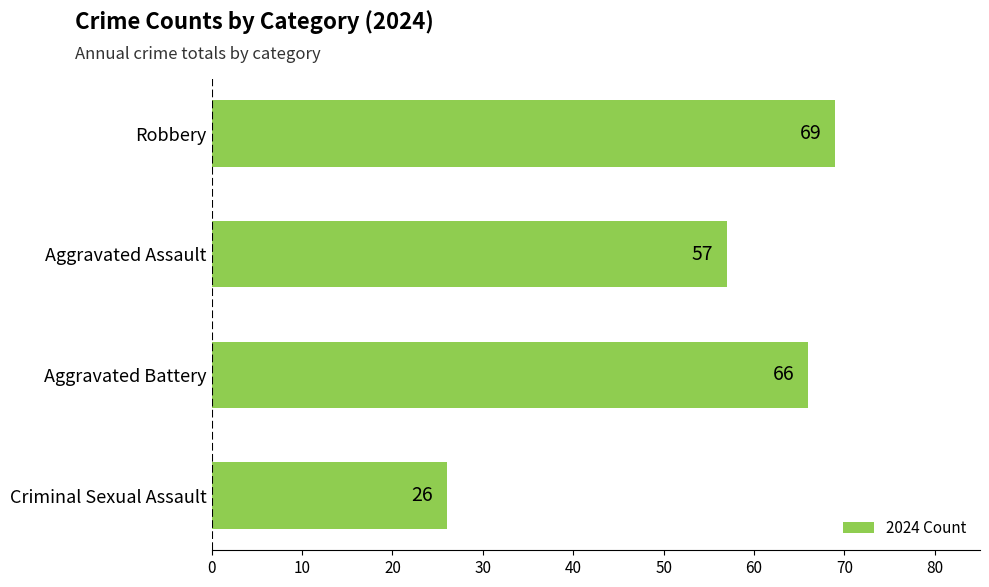

Count the number of data series in this chart.

1